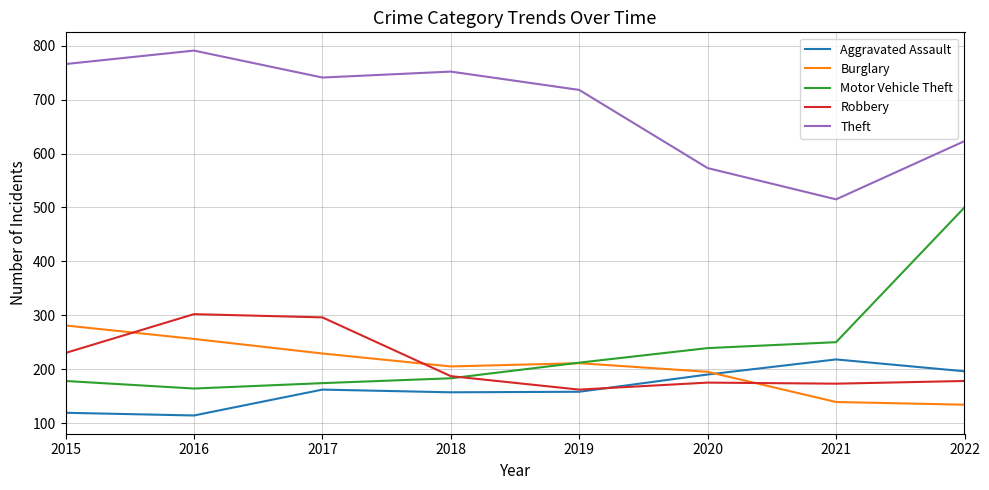

What is the difference between the maximum and minimum values in the Aggravated Assault series?

104